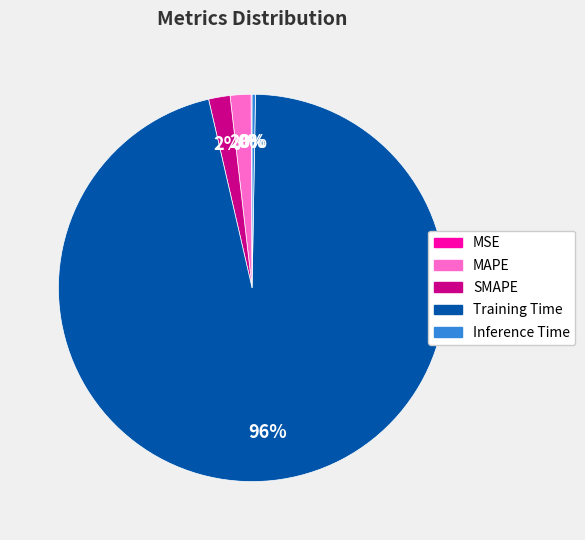

Which category accounts for the majority?

Training Time